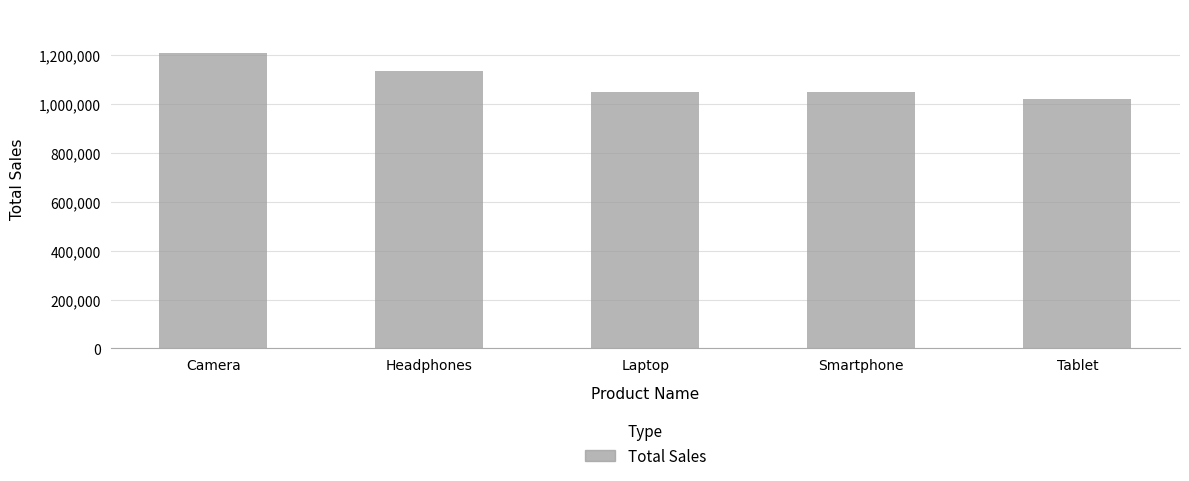

What is the label of the 3rd bar from the left?

Laptop